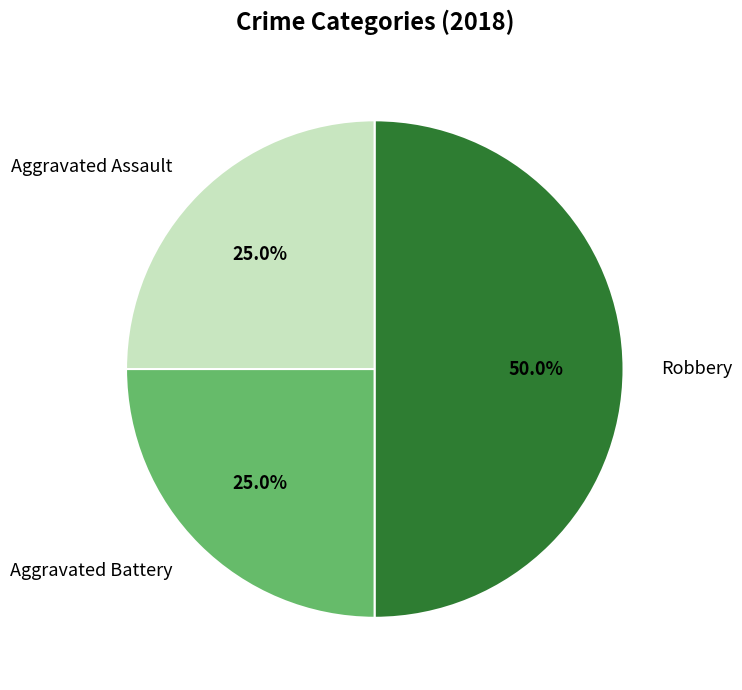

Does Aggravated Battery represent more than half of the total?

No